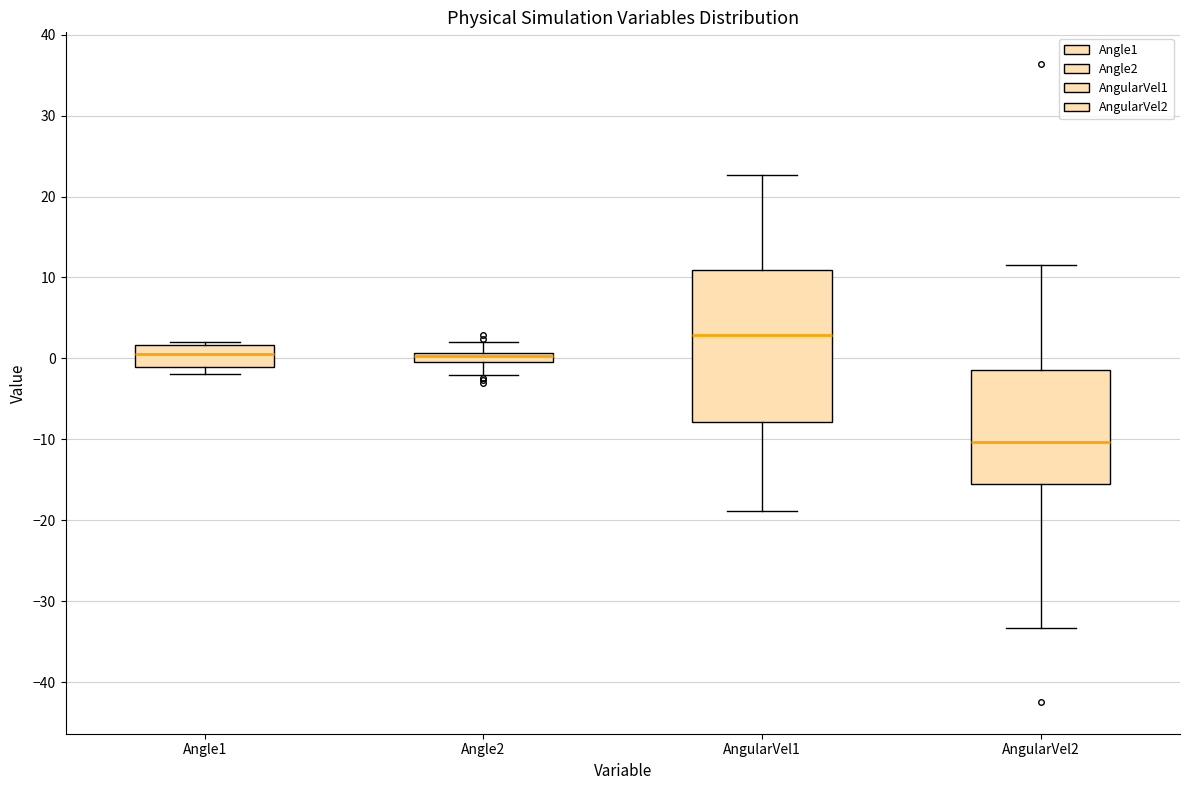

Which box's median line is the highest?

AngularVel1